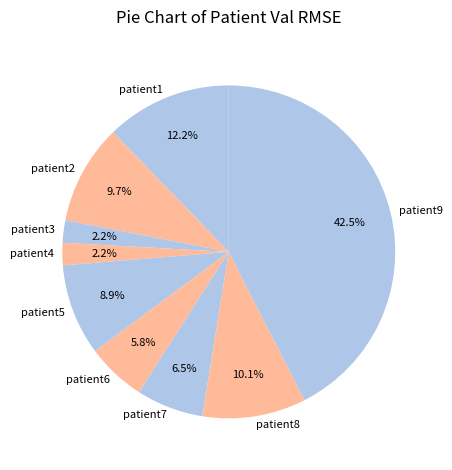

Combined, do patient1 and patient6 account for over 50%?

No